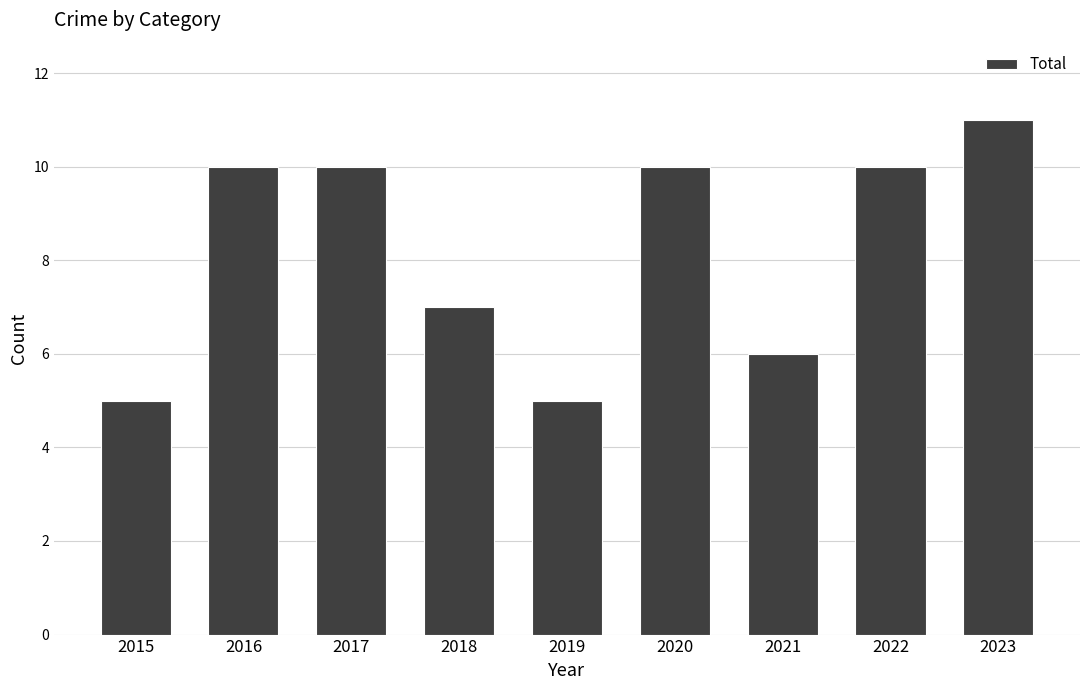

What is the value of the 4th bar from the left?

7